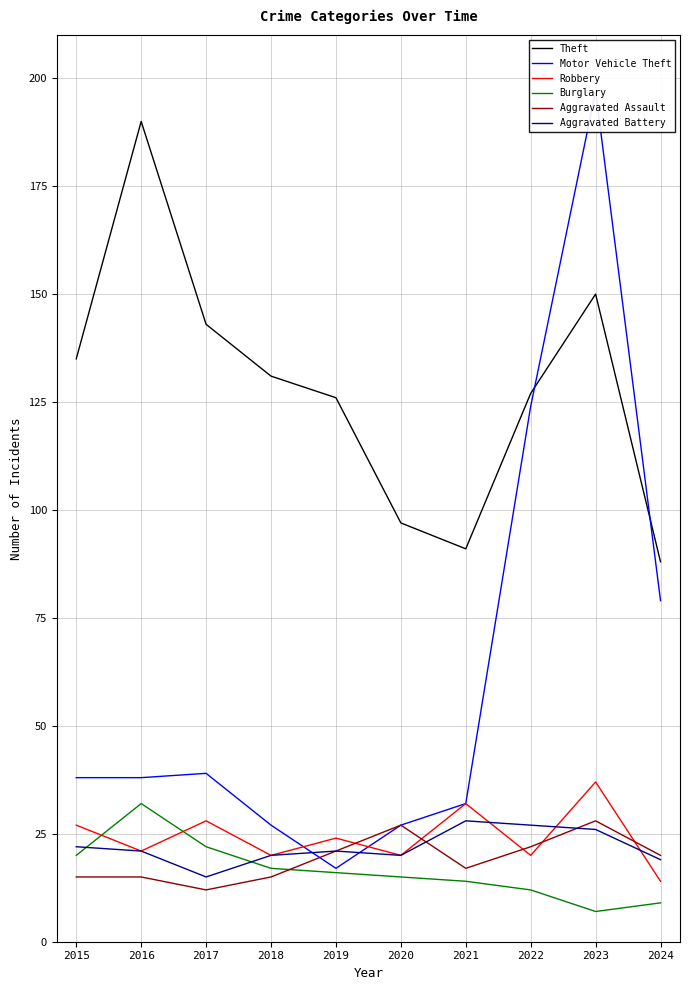

Where is the first local maximum for Motor Vehicle Theft?

2017